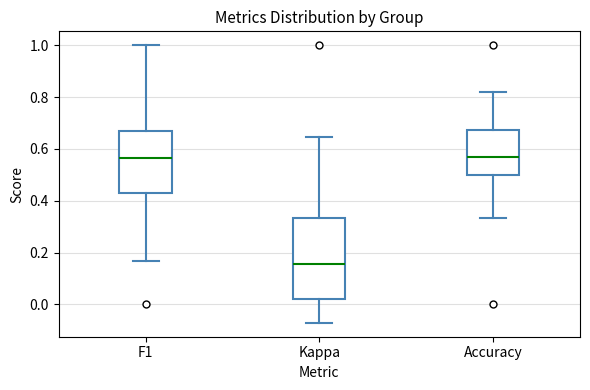

Reading left to right, transcribe this box plot: for each box, give where its median line is, the range the box spans, and where its two whiskers end, as read against the y-axis. The values are not printed on the chart, so give them approximately, as read against the axis.

F1: median 0.56, box 0.42 to 0.66, whiskers 0.16 to 1.00
Kappa: median 0.16, box 0.02 to 0.34, whiskers -0.08 to 0.64
Accuracy: median 0.56, box 0.50 to 0.68, whiskers 0.34 to 0.82